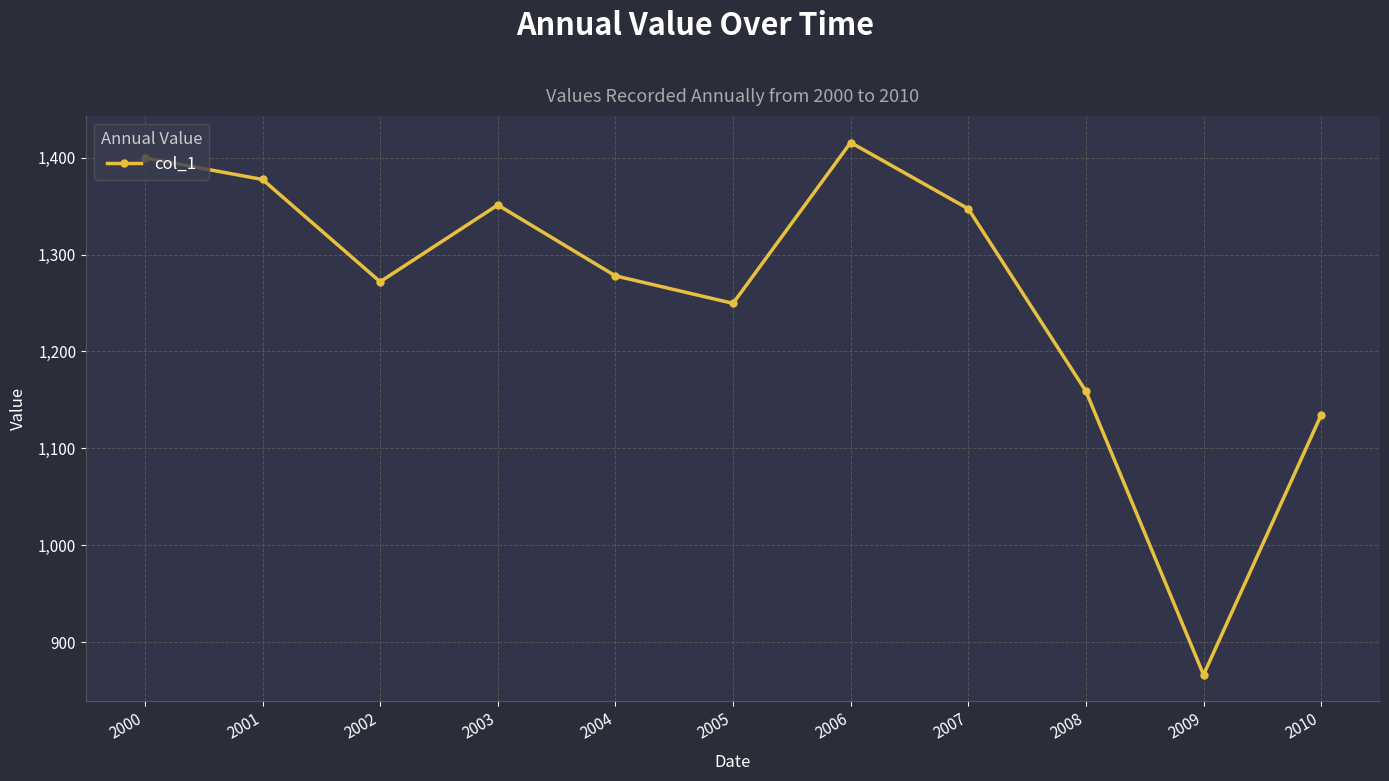

The value at 2002 is 847.1. True or false?

False